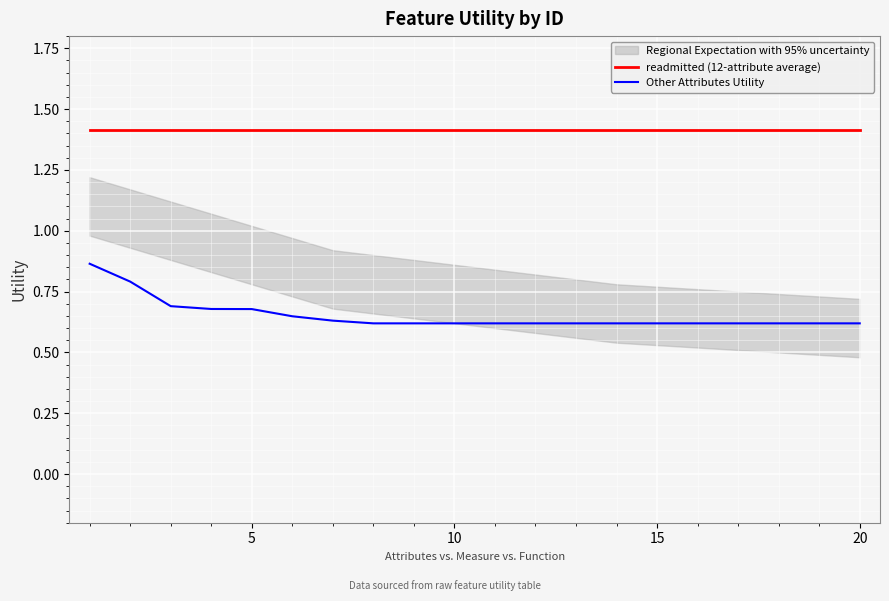

Rank the series by their maximum value, from highest to lowest.

readmitted (12-attribute average), Other Attributes Utility